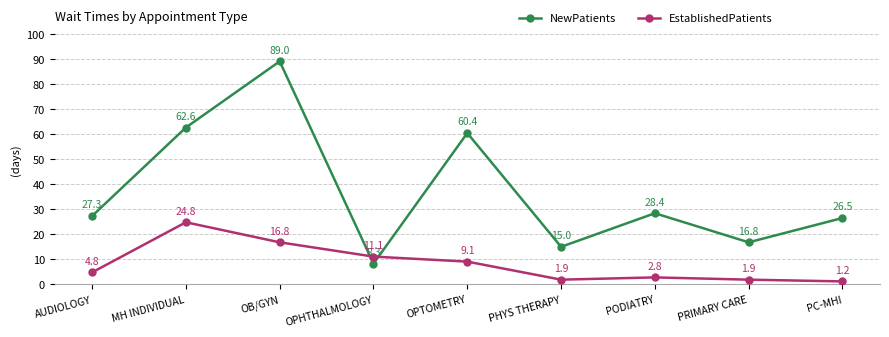

The NewPatients series shows 25.1 at PHYS THERAPY. True or false?

False